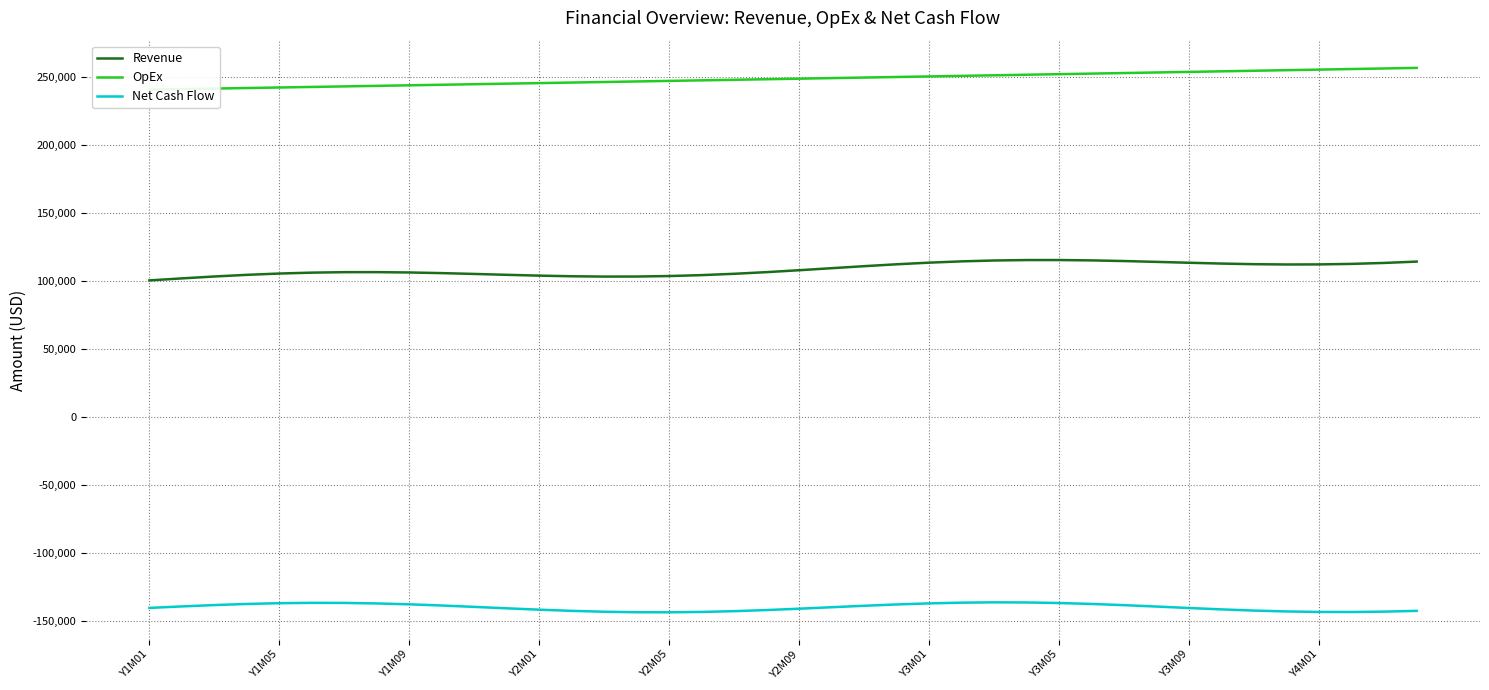

True or false: Net Cash Flow and OpEx intersect in this chart.

False